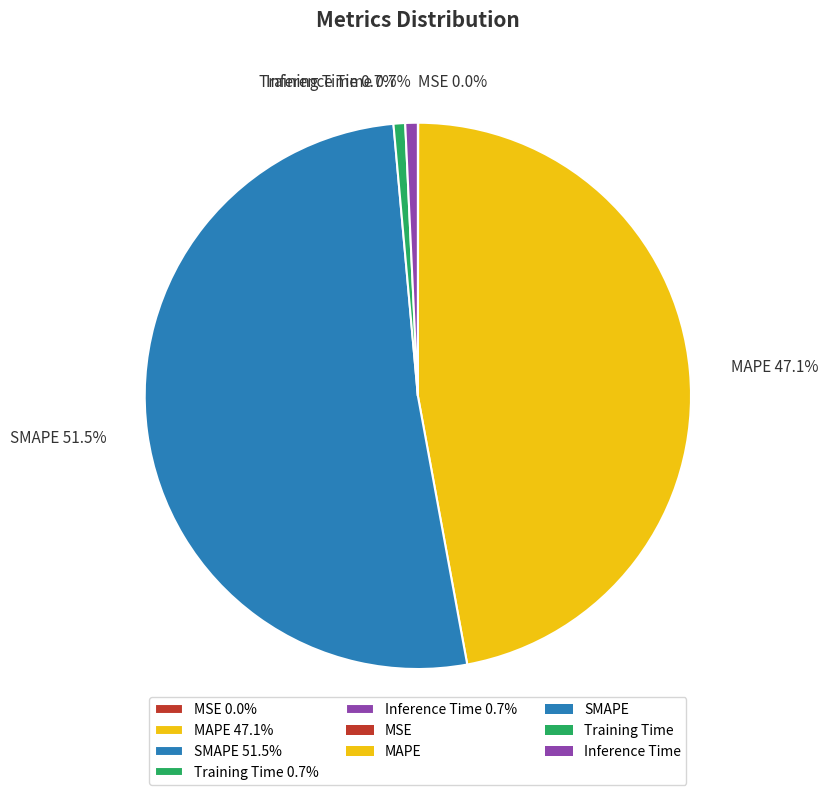

To the nearest percent, what is the combined percentage of SMAPE and Training Time?

52%